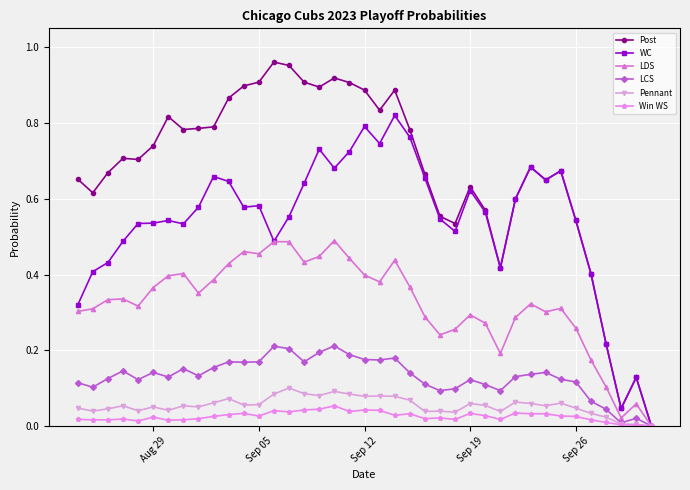

What are all the series names shown in the legend?

Post, WC, LDS, LCS, Pennant, Win WS